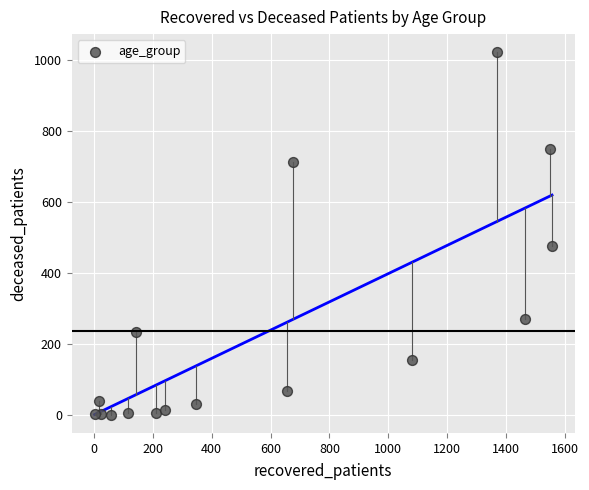

What is the range of Y values (max minus min)?

1021